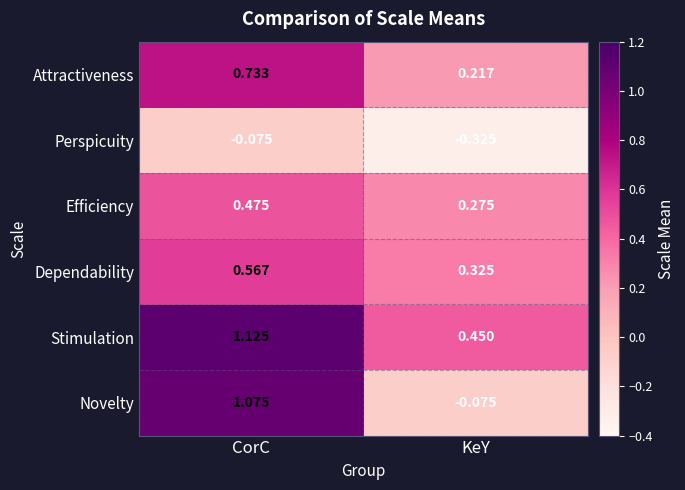

Which label corresponds to the smallest value in the chart?

KeY